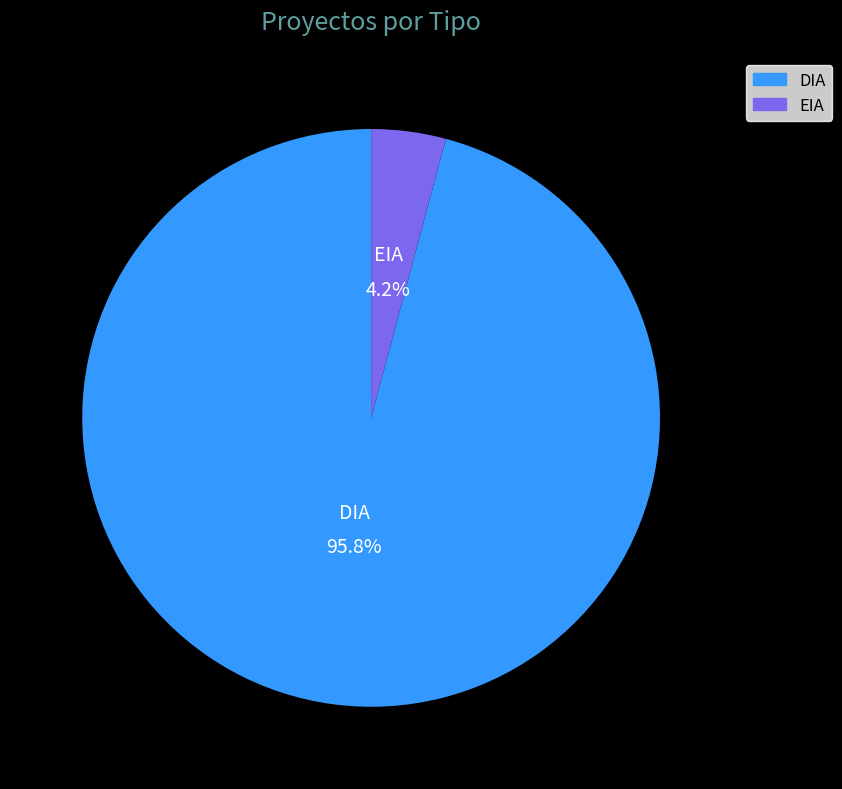

How many segments does this pie chart have?

2